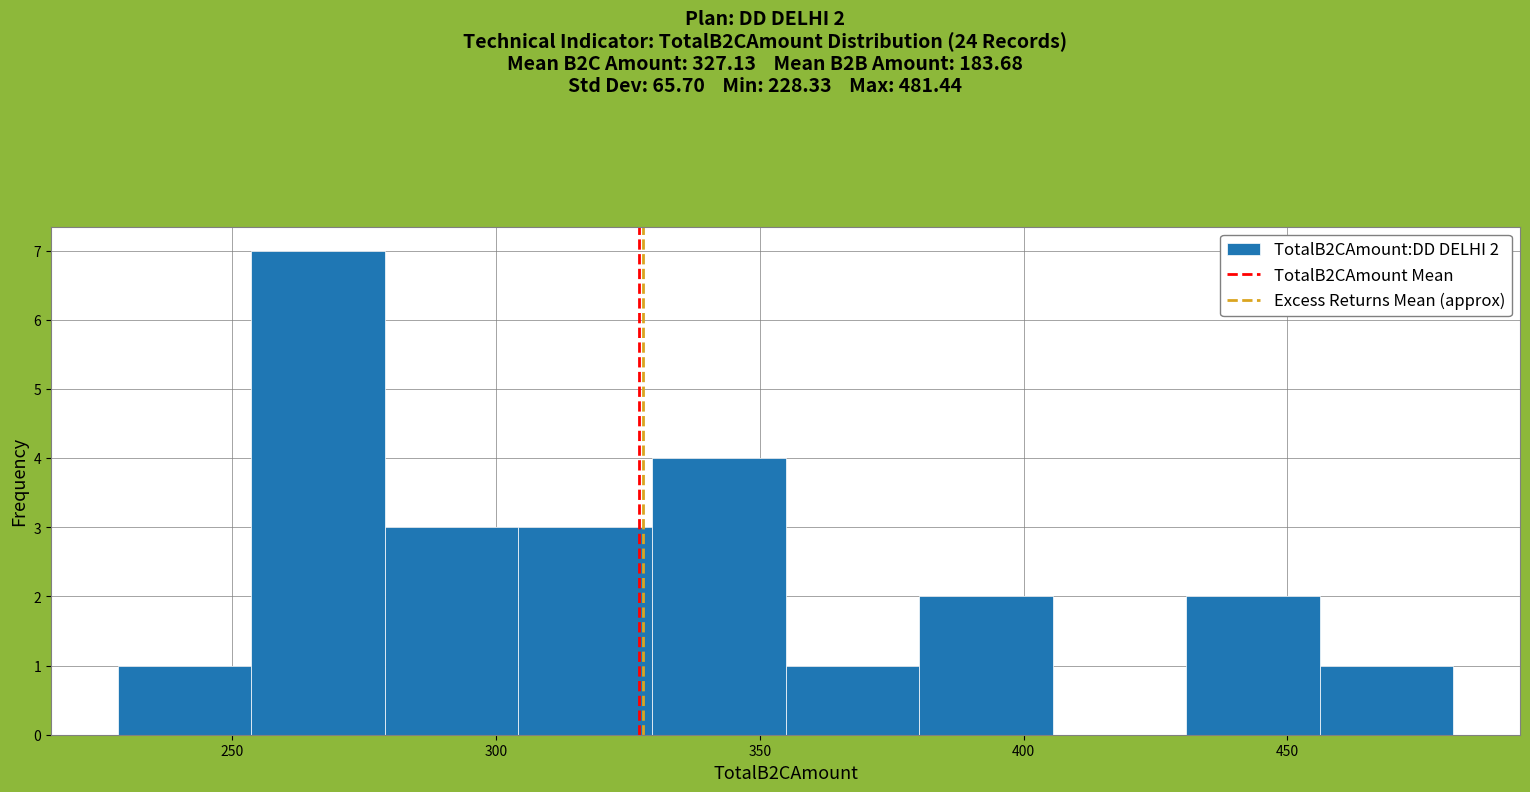

Which range on the x-axis has the tallest bar?

255 to 280